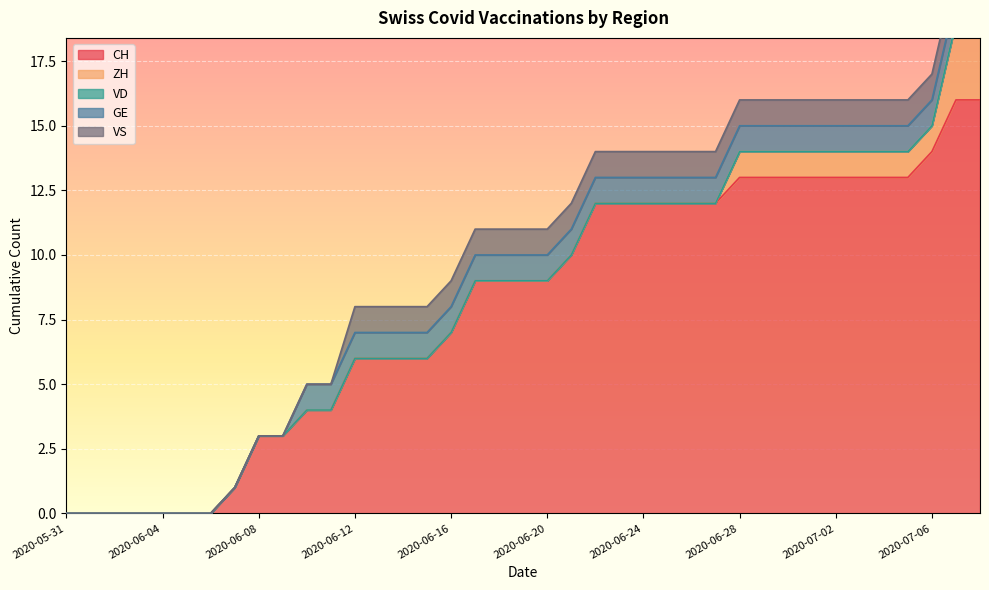

The value of CH at 2020-06-16 is 12. True or false?

False